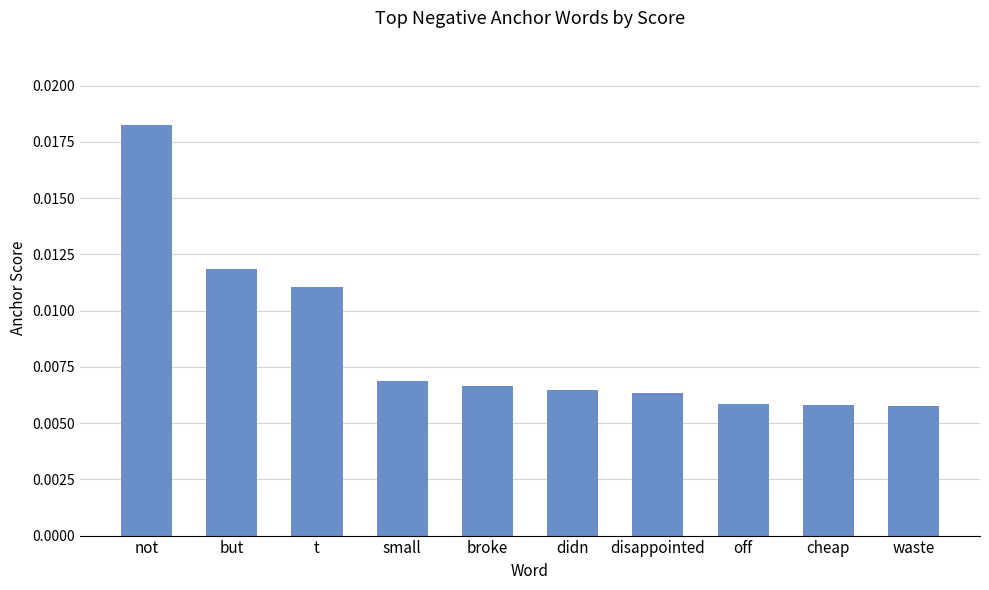

How many bars are there in total?

10